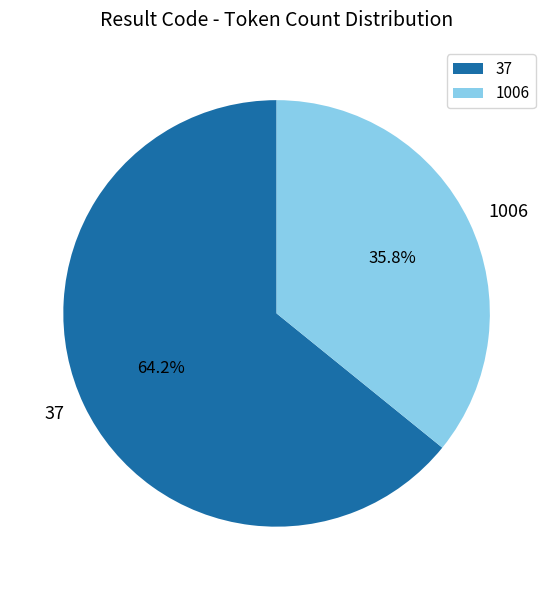

How many segments does this pie chart have?

2